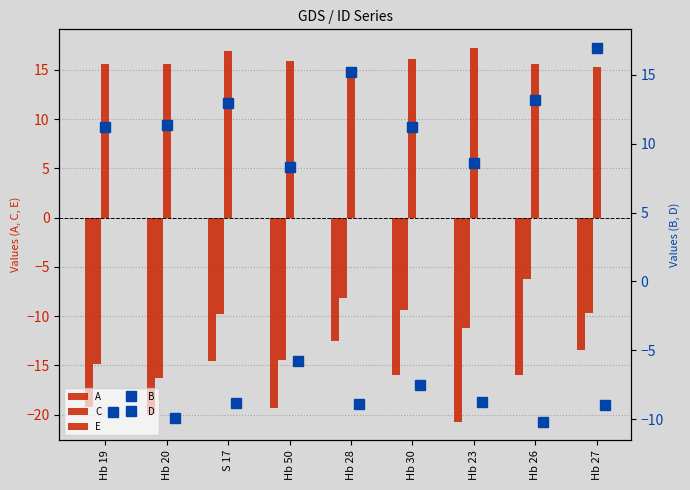

What is the sum of the E values at Hb 19 and Hb 20?

31.2